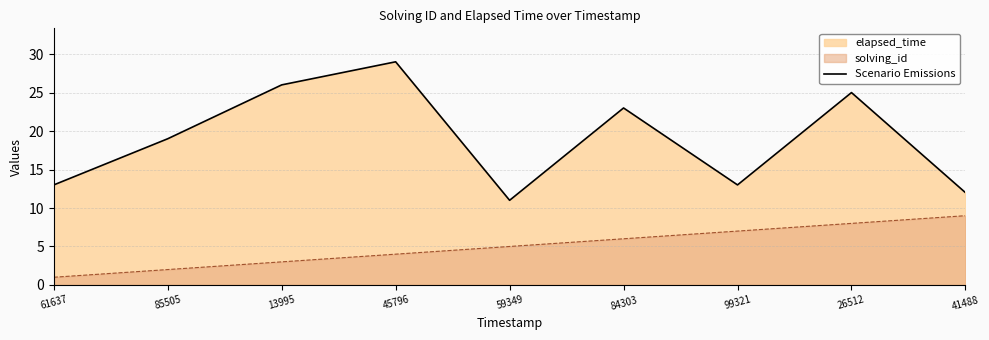

What is the sum of all values?

171